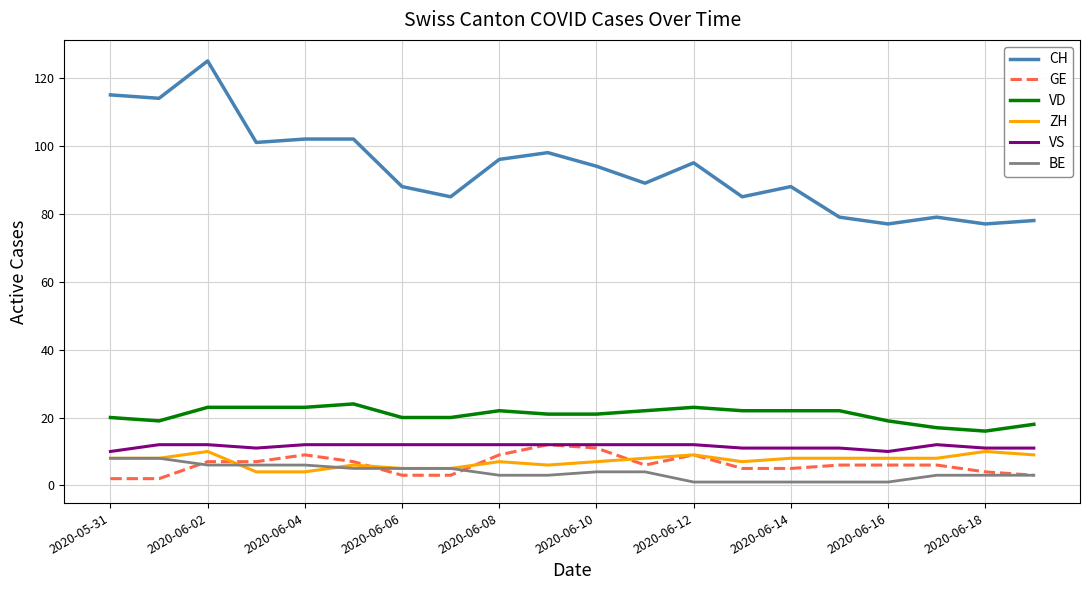

Which series has the largest total across all categories?

CH